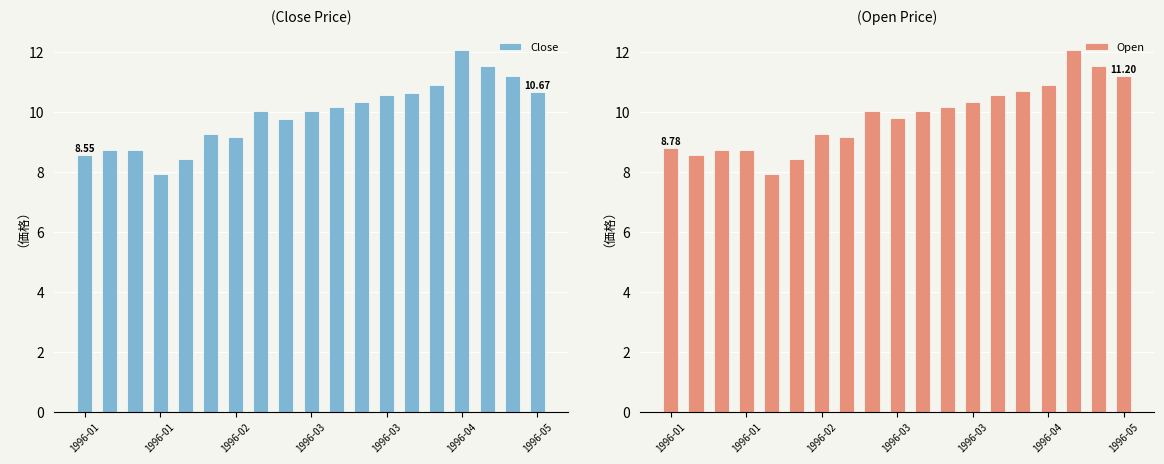

What are all the series names shown in the legend?

Close, Open